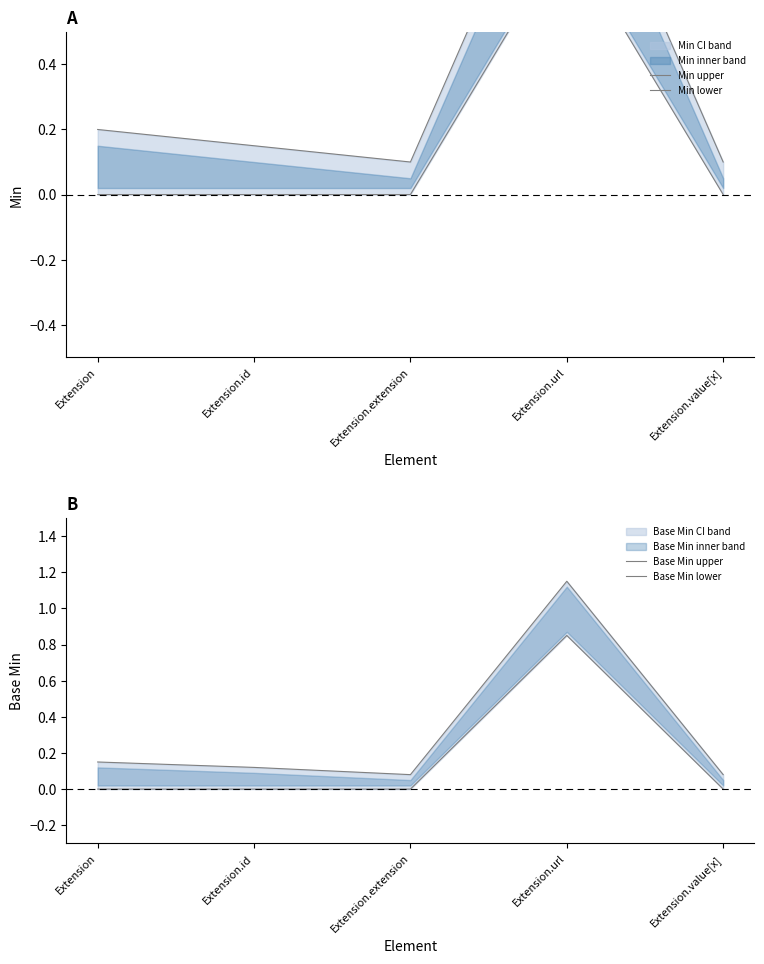

What is the label of the 1st point from the left?

Extension